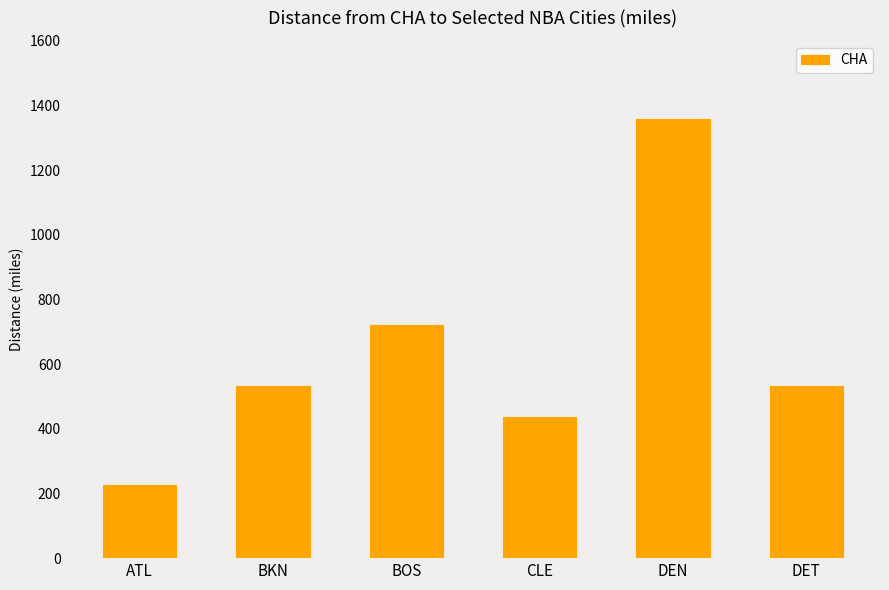

What is the value of the 2nd bar from the left?

531